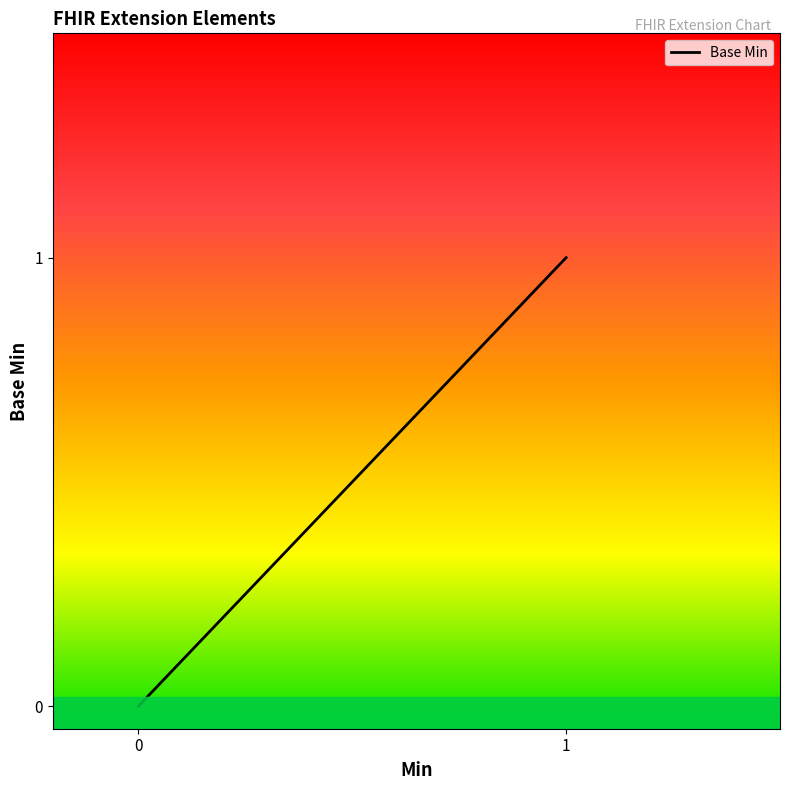

What is the maximum value shown in the chart?

1